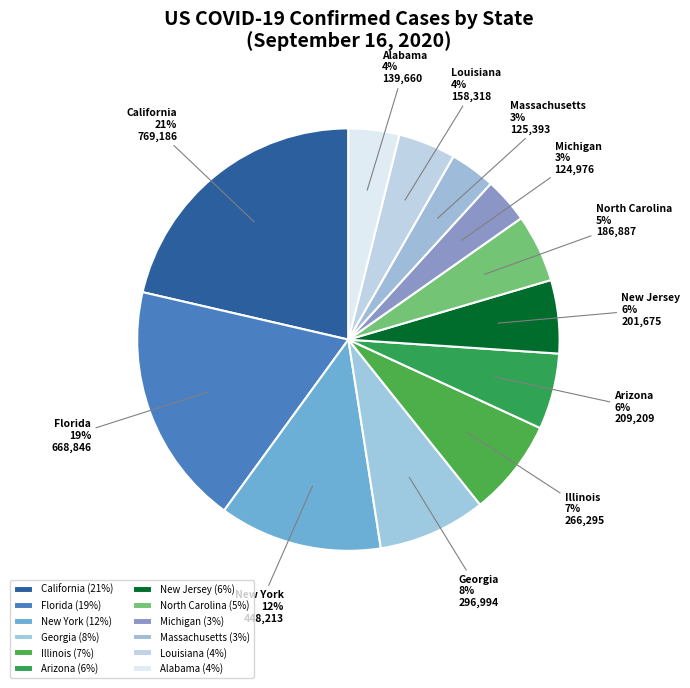

Does any single category account for the majority?

No